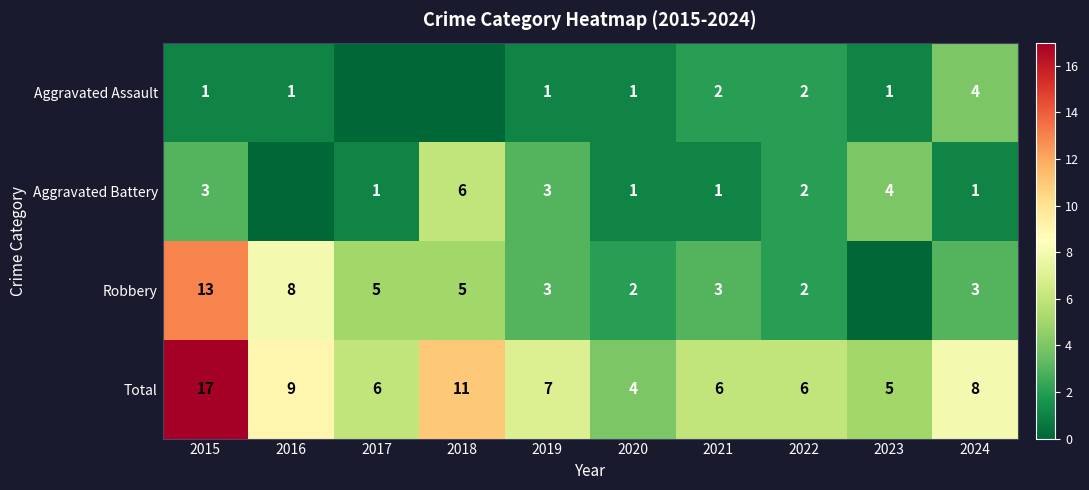

What is the spread (max minus min) of values at 2020?

3